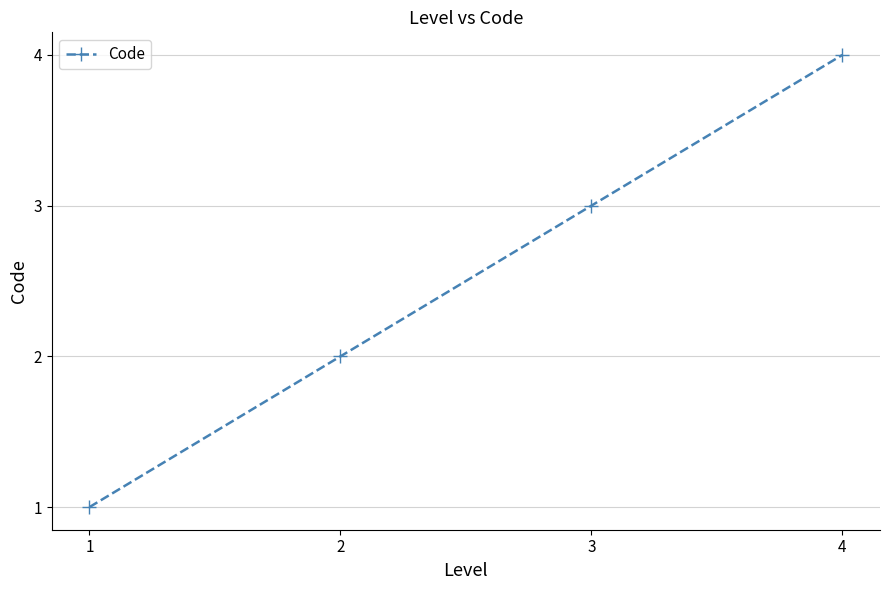

What is the maximum value shown in the chart?

4